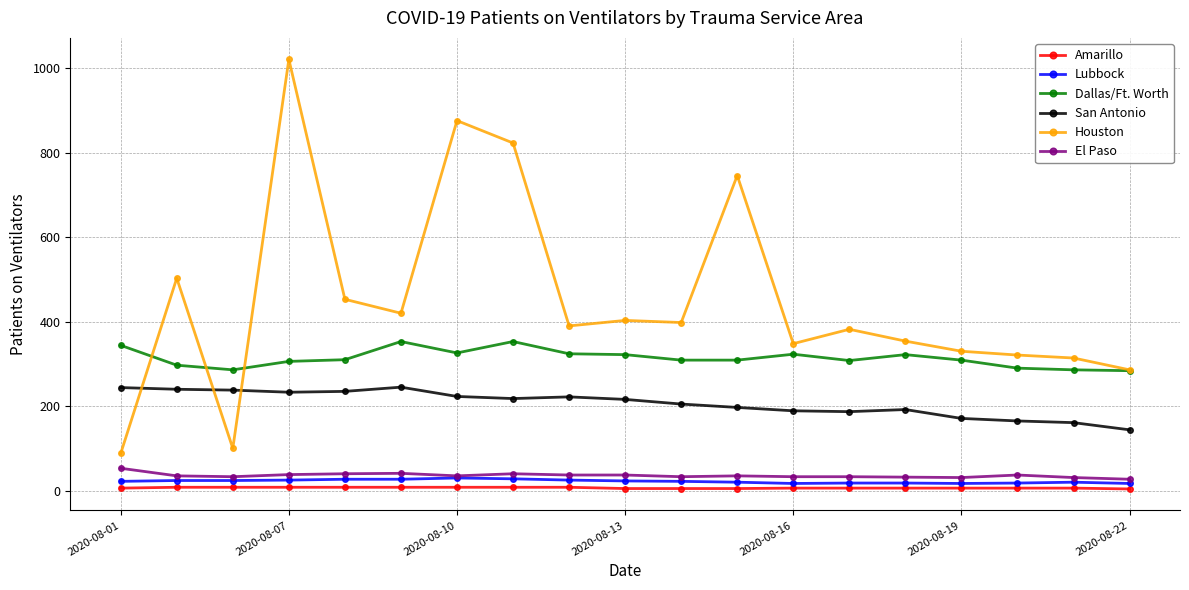

True or false: San Antonio has more than 2 points higher than both neighbors.

True